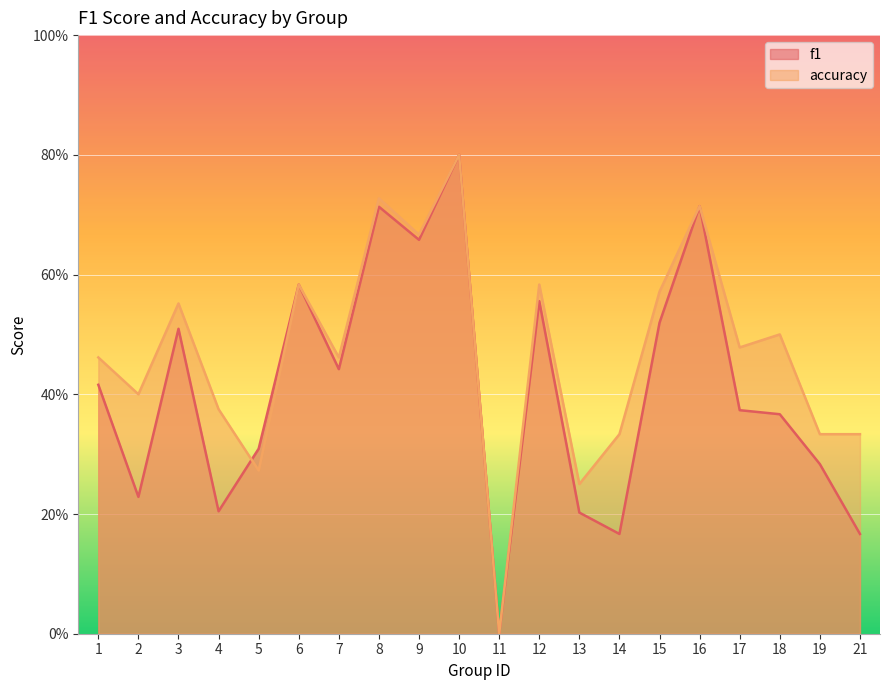

What is the value of the accuracy point at the 17th from the left?

0.5